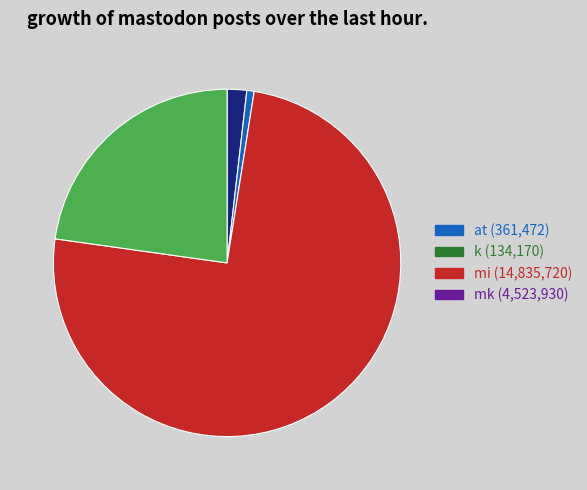

Is it true that k is 11% of the pie?

False